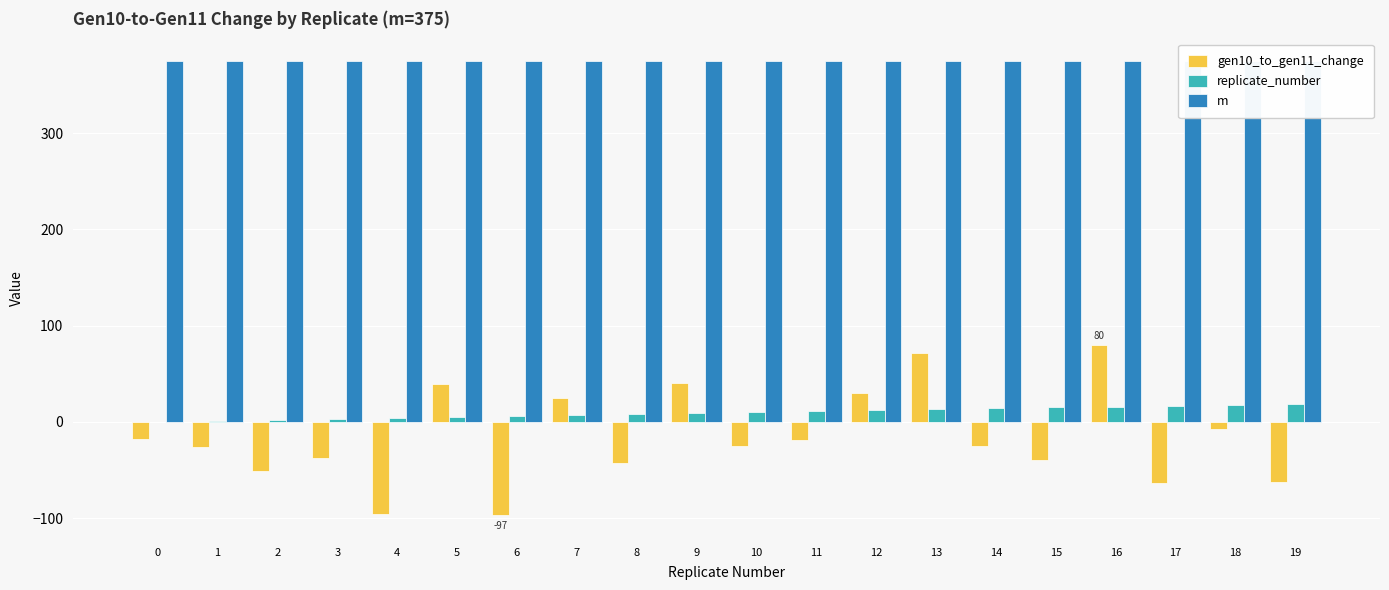

What is the difference between the second highest and second lowest values in the gen10_to_gen11_change series?

168